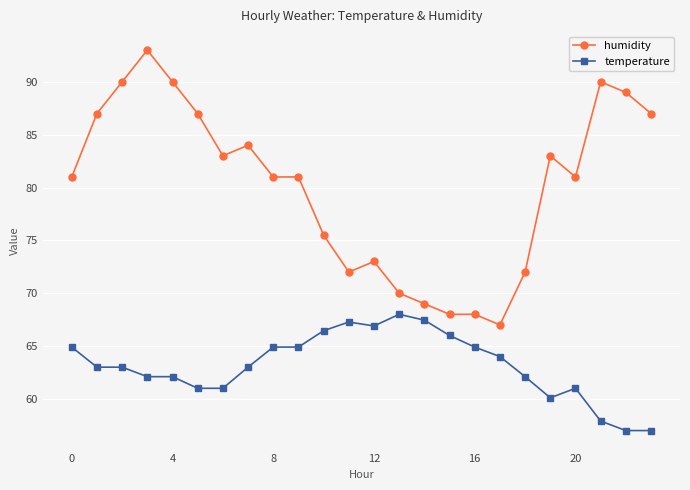

True or false: humidity has more than 0 interior local peaks.

True